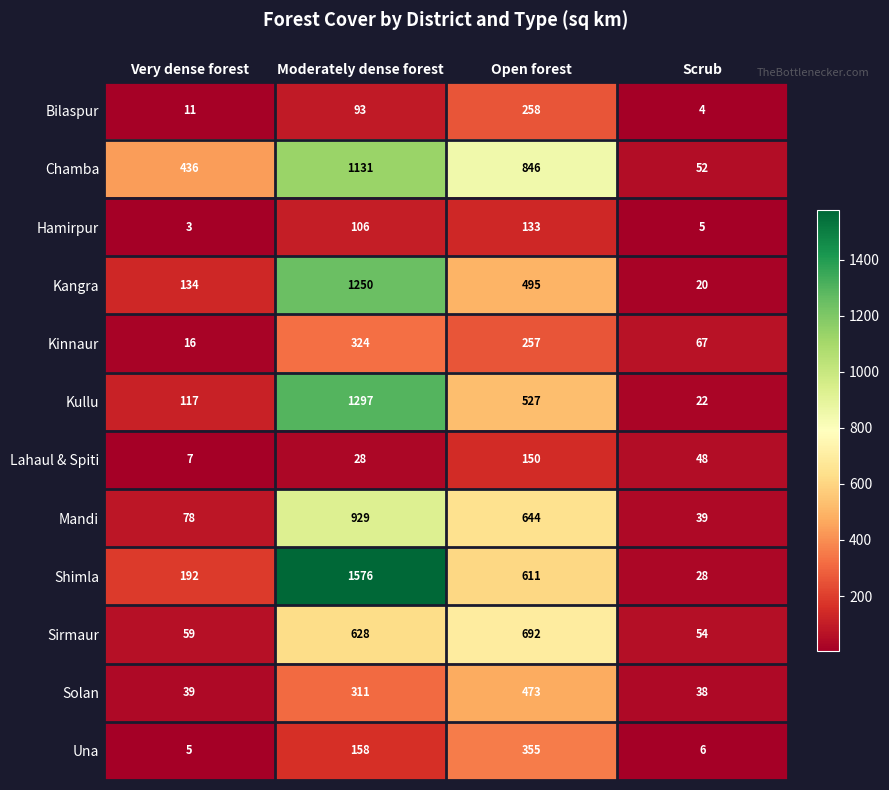

What is the sum of all Una values?

524